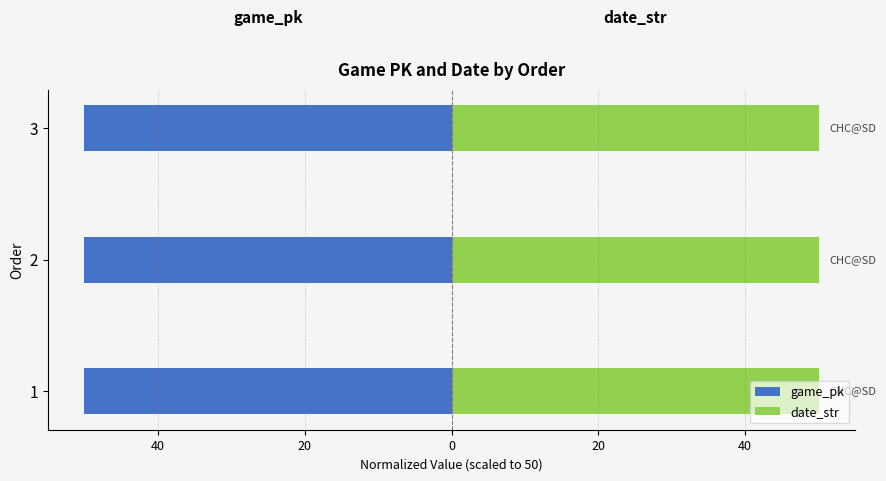

Between 3 and 2, which is larger?

2